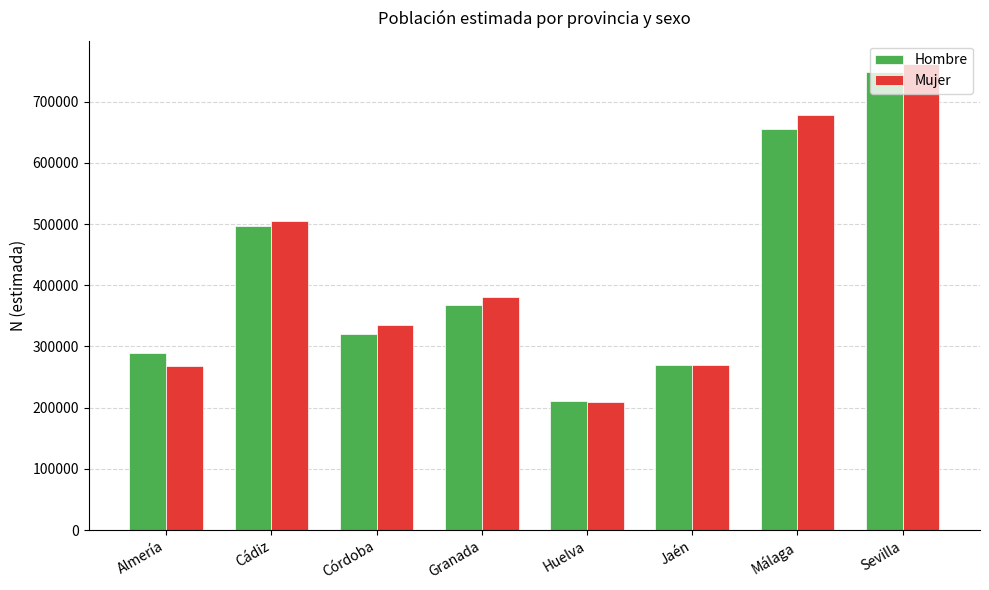

Is it true that Hombre equals 210430 at Huelva?

True